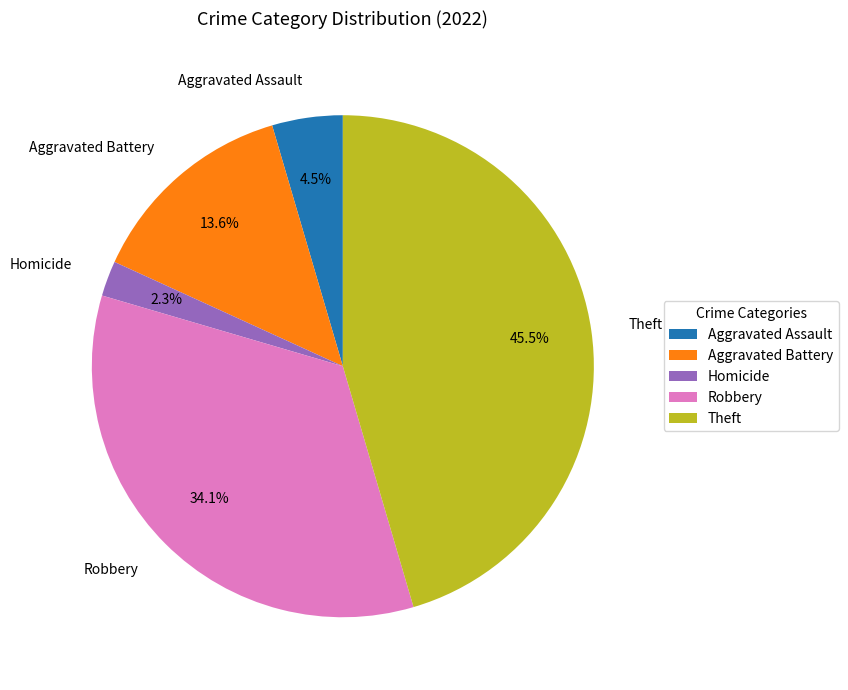

Is there a majority slice in this chart?

No